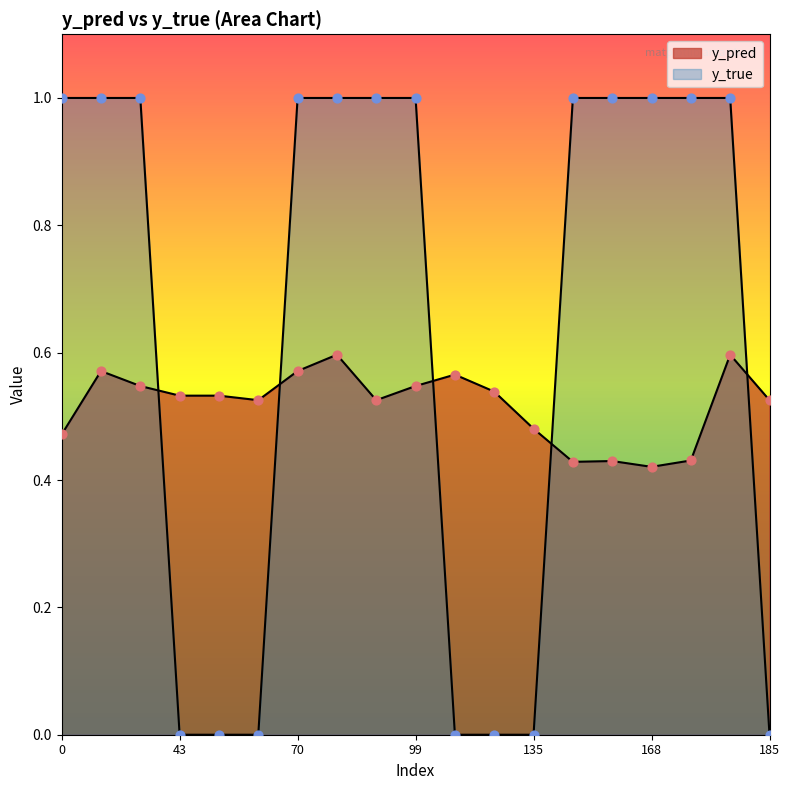

Which series reaches the maximum Y coordinate?

y_true